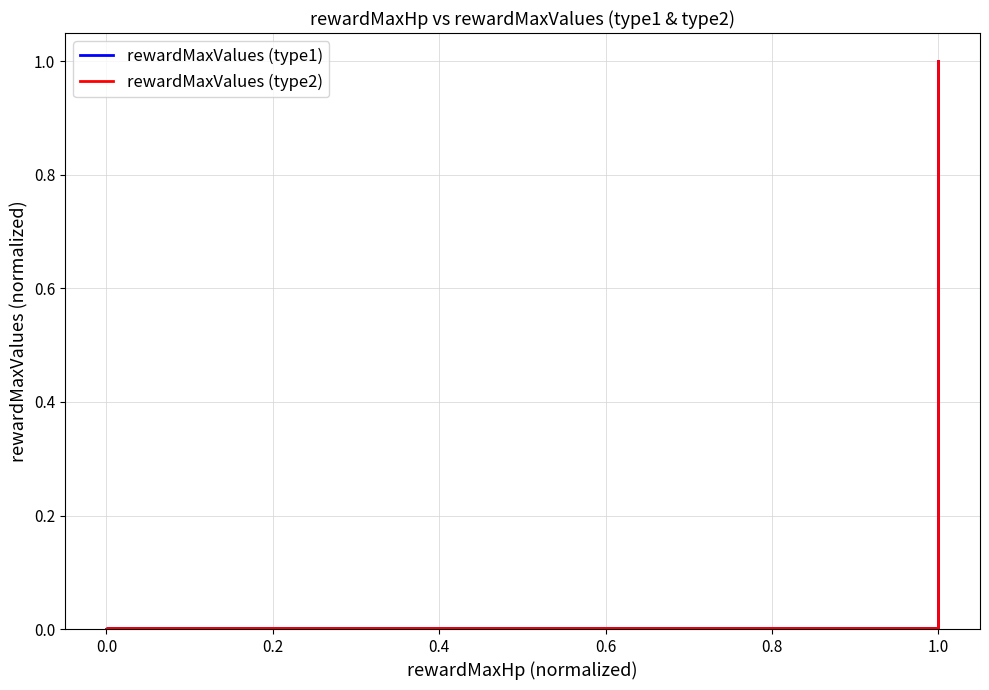

What is the sum of all rewardMaxValues (type1) values?

1.0